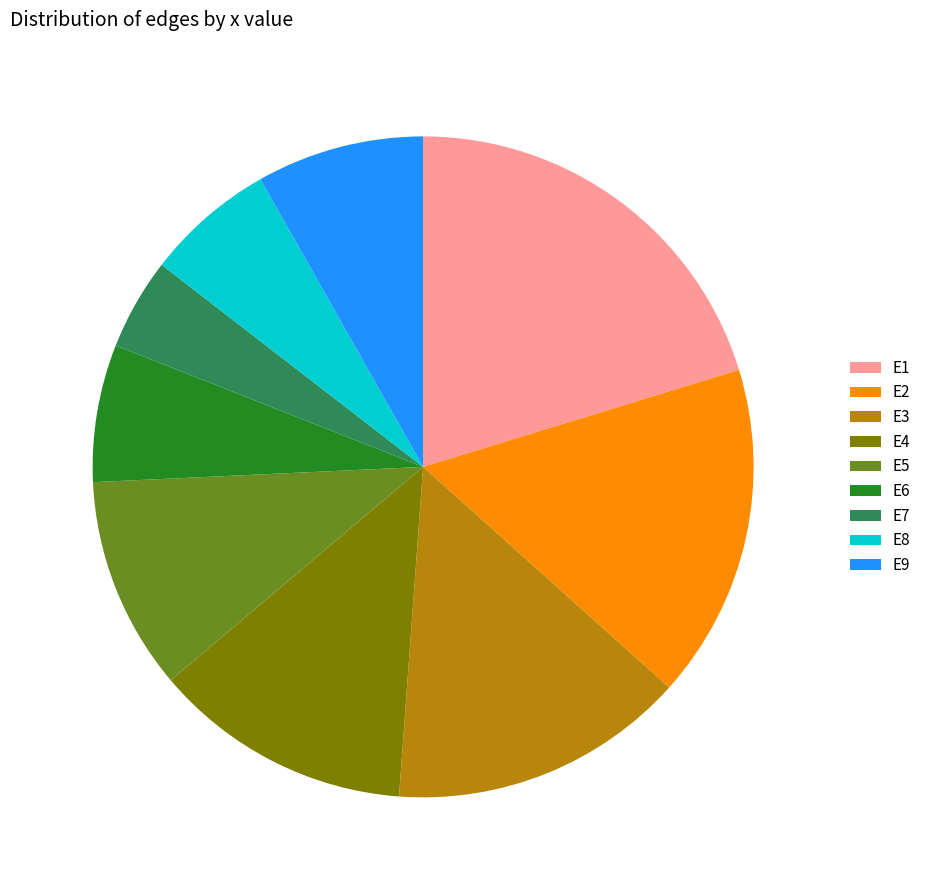

Between E1 and E5, which is larger?

E1